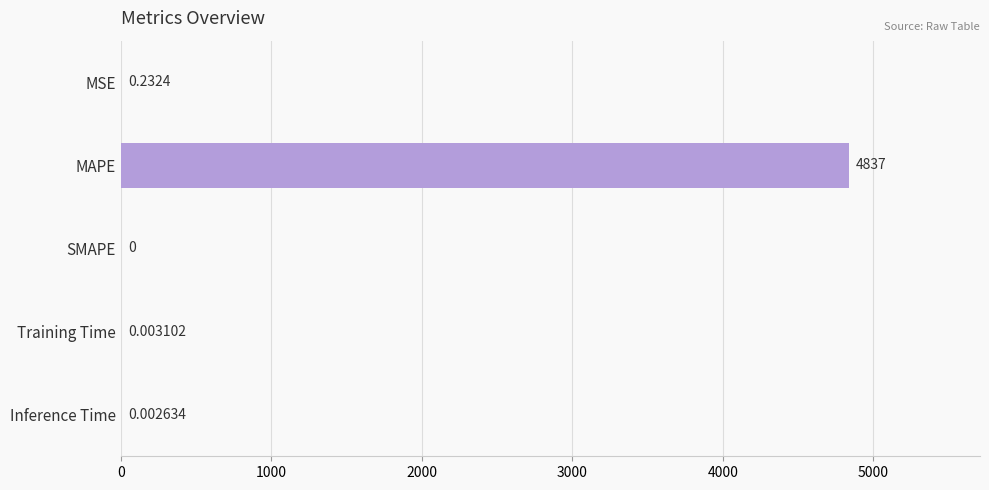

Between Training Time and MAPE, which is larger?

MAPE